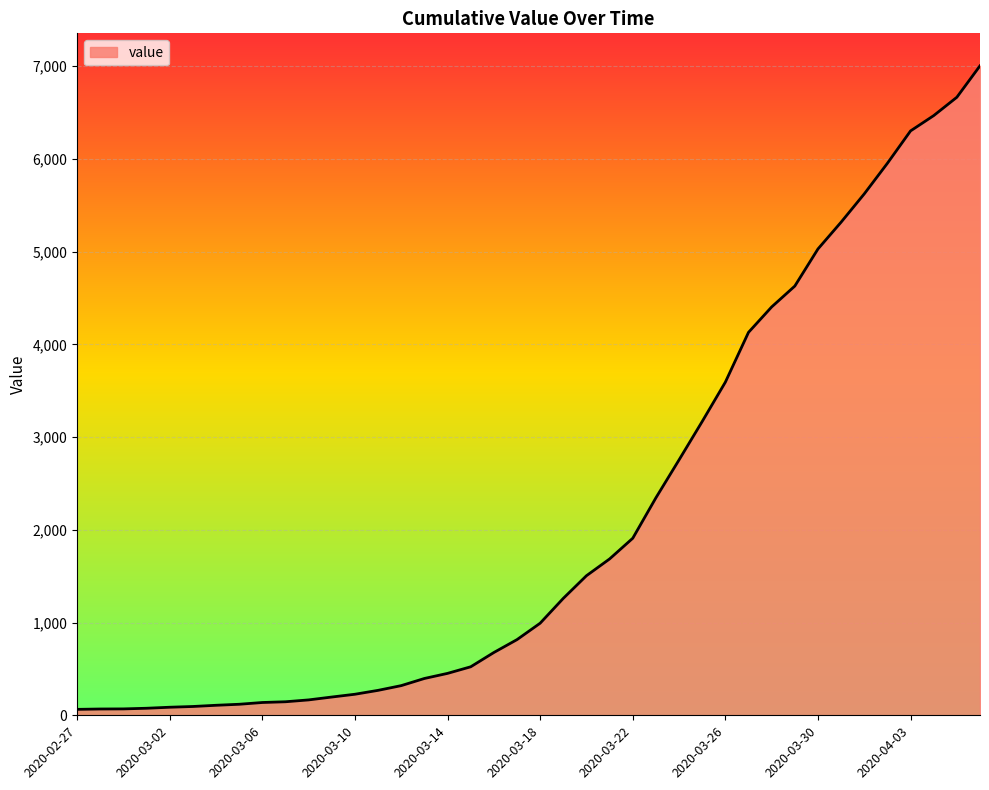

What is the maximum value shown in the chart?

7003